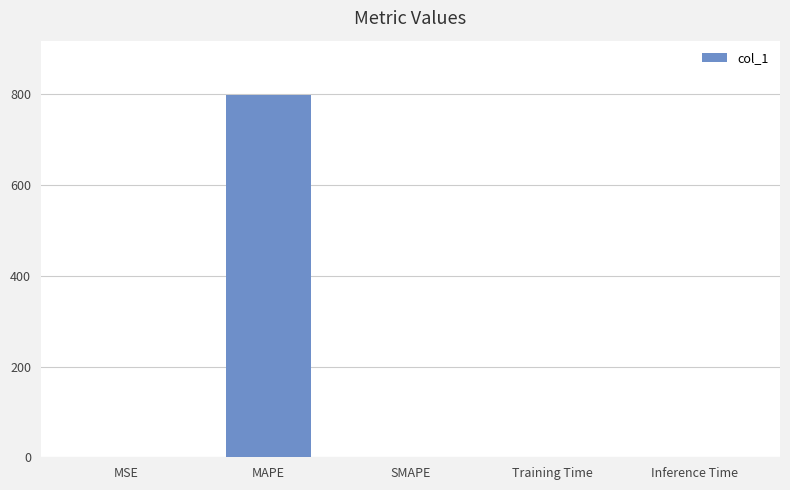

The chart shows a value of -498.3 at SMAPE. True or false?

False